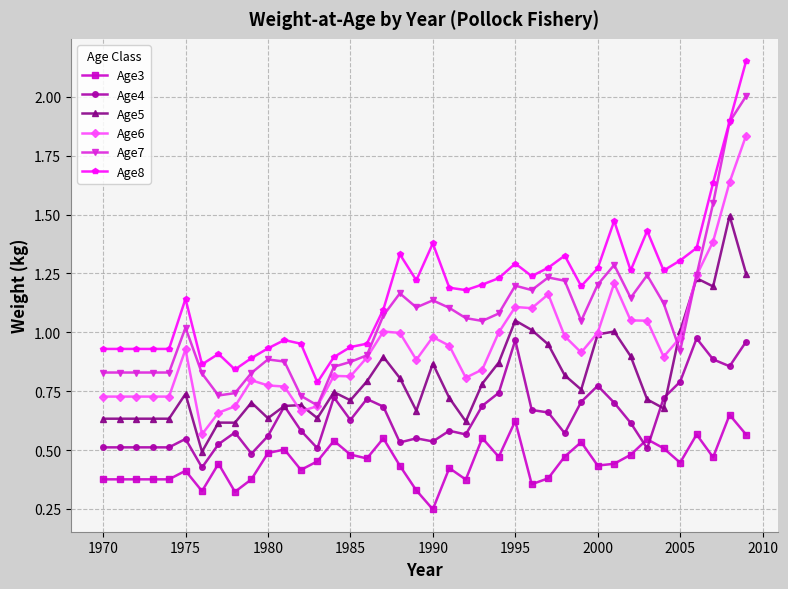

How many series are shown in this chart?

6